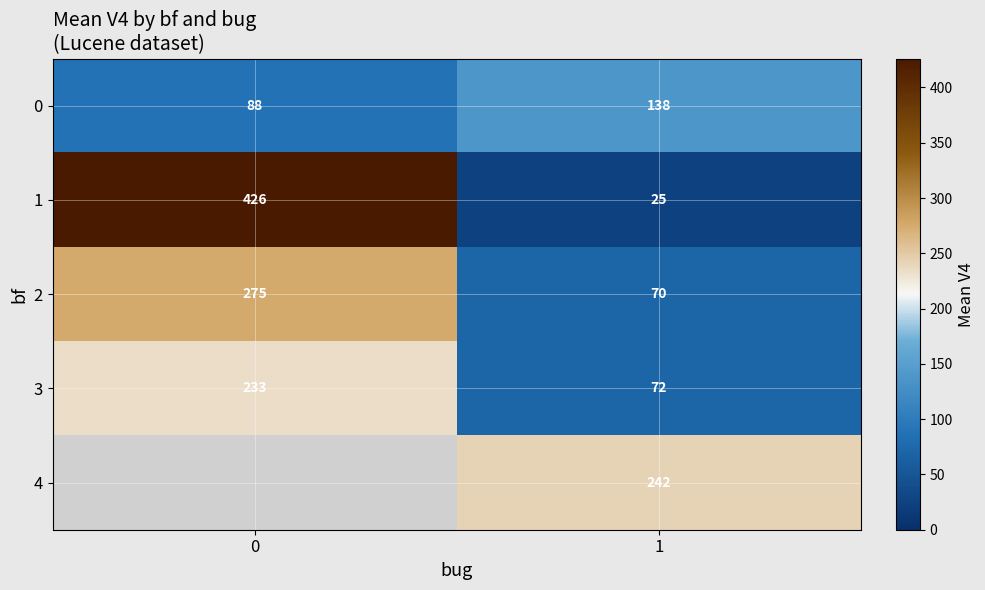

Rank the series at 1 from highest to lowest value.

4, 0, 3, 2, 1